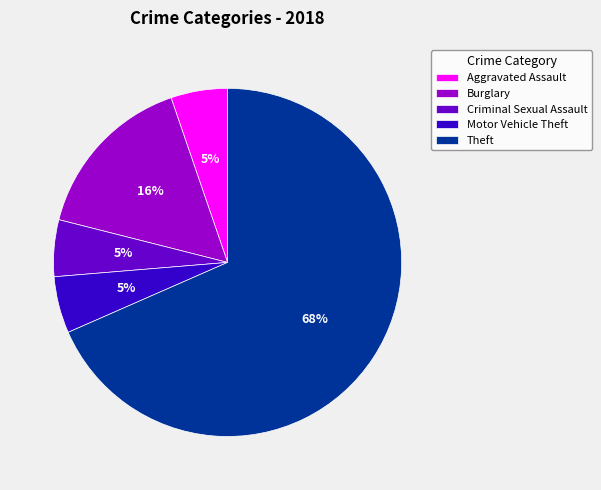

What is the largest slice in the pie chart?

Theft